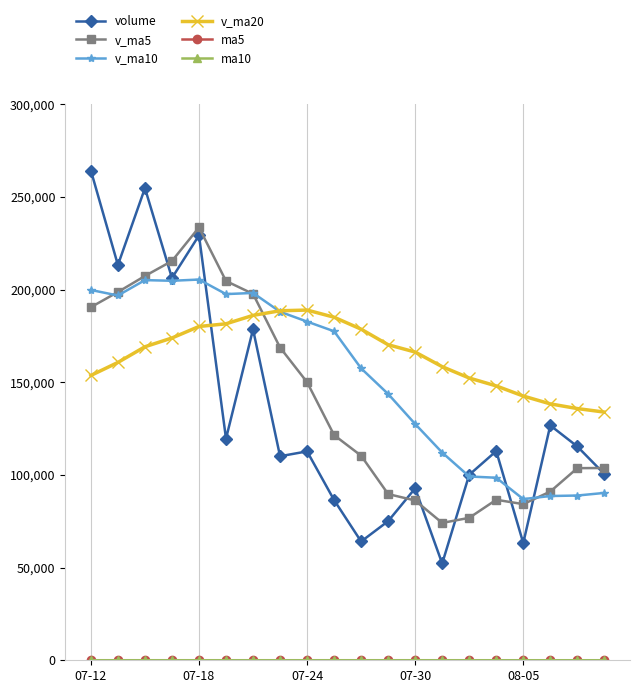

What is the lowest value of the v_ma20 series?

133871.4